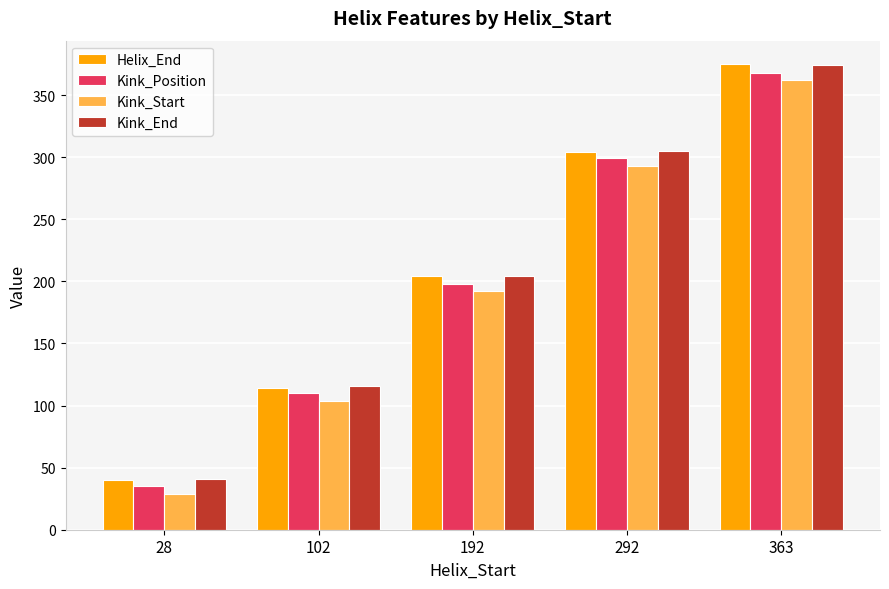

What is the maximum value shown in the chart?

375